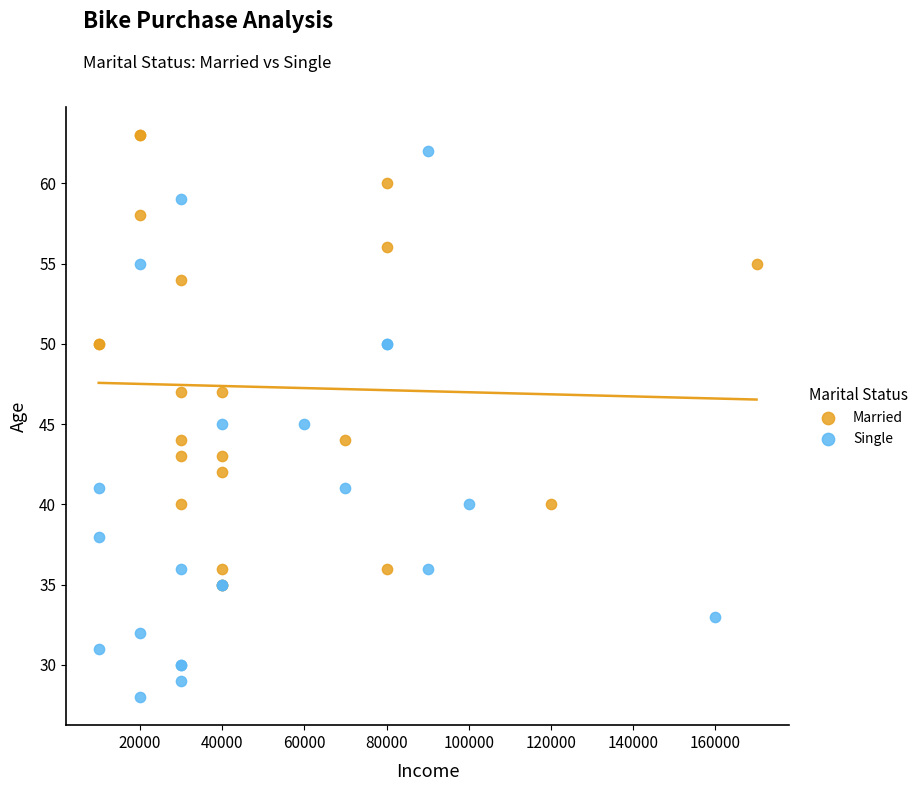

Which series contains the lowest Y value?

Single